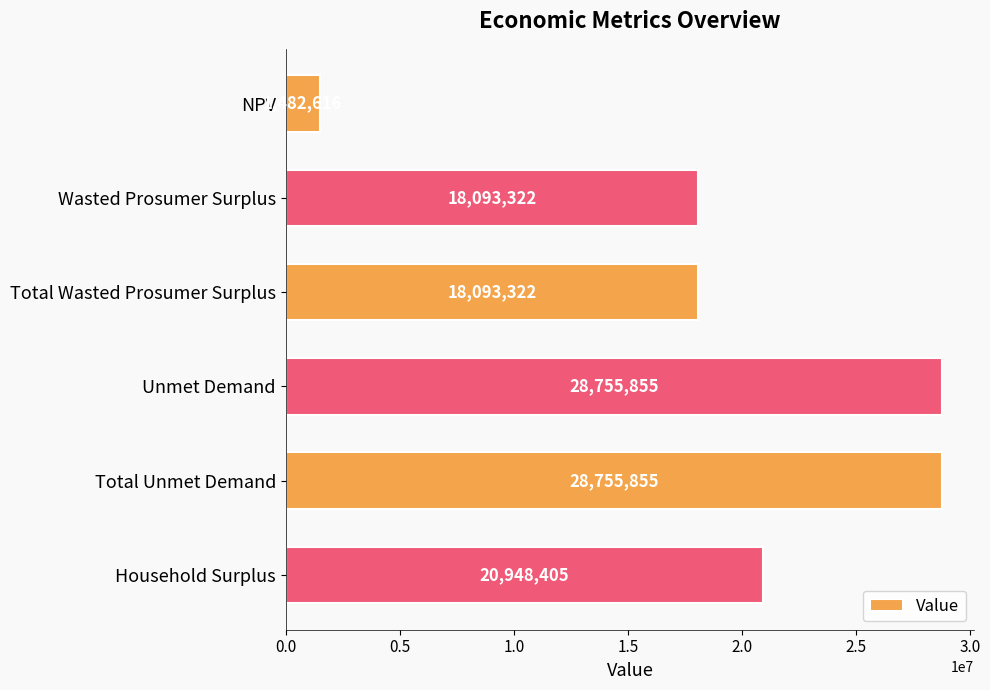

What is the label of the 1st bar from the bottom?

Household Surplus